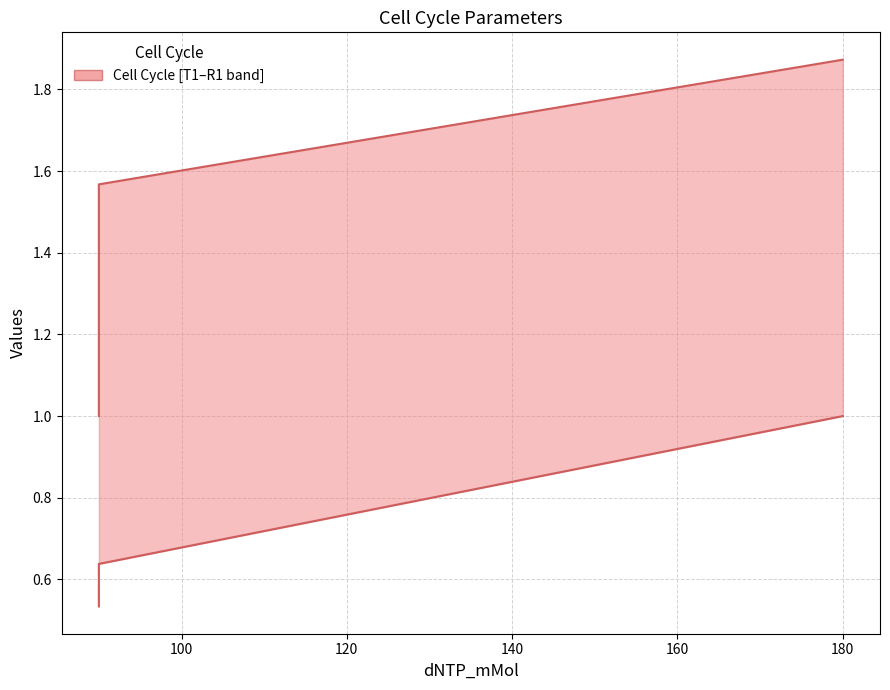

What is the value of the T1 point at the 3rd from the left?

1.0